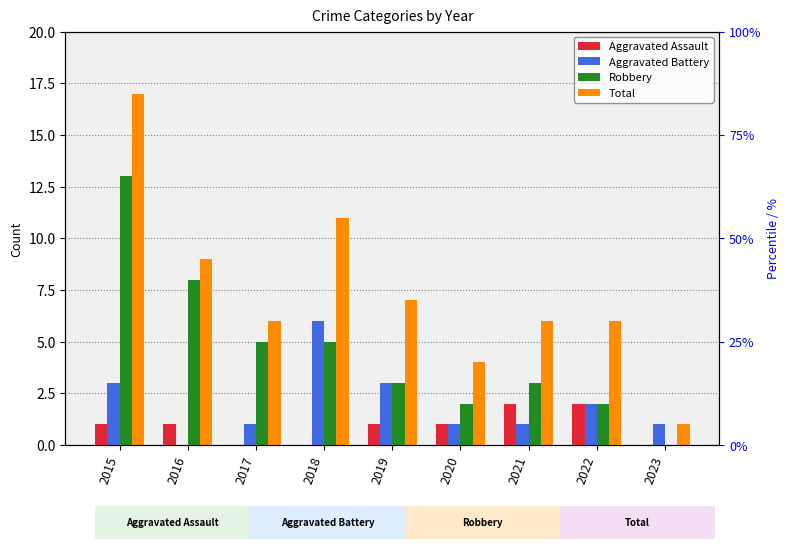

The Aggravated Battery series shows 1 at 2021. True or false?

True